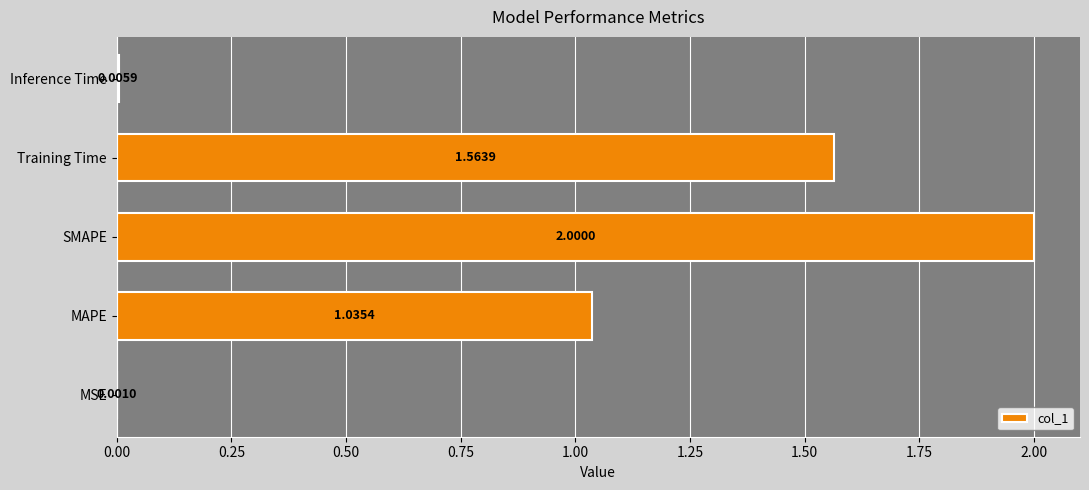

Are the bars grouped side by side (vs. stacked)?

No